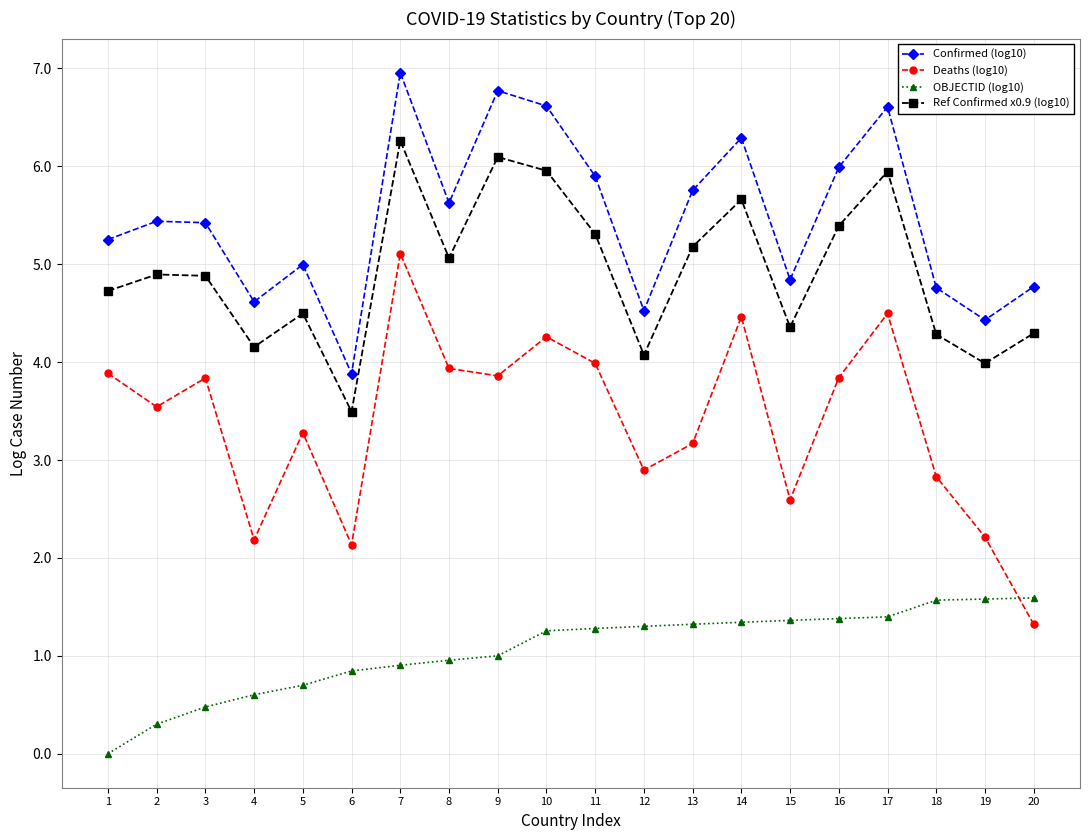

What is the sum of all Confirmed (log10) values?

109.5